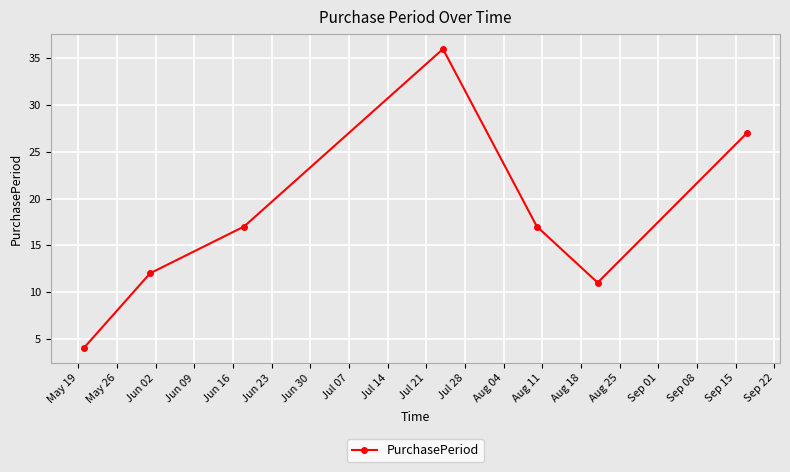

What is the maximum value shown in the chart?

36